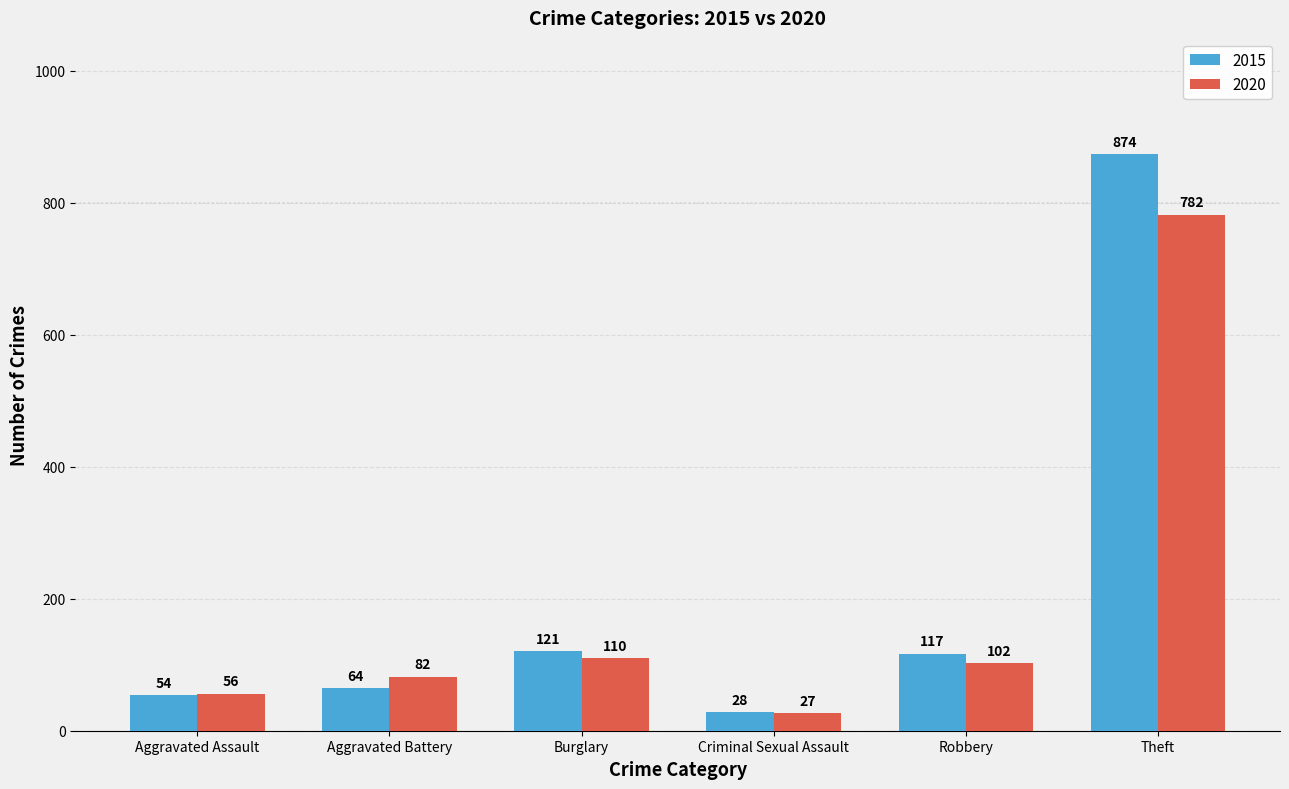

How many bars are there in each group?

2